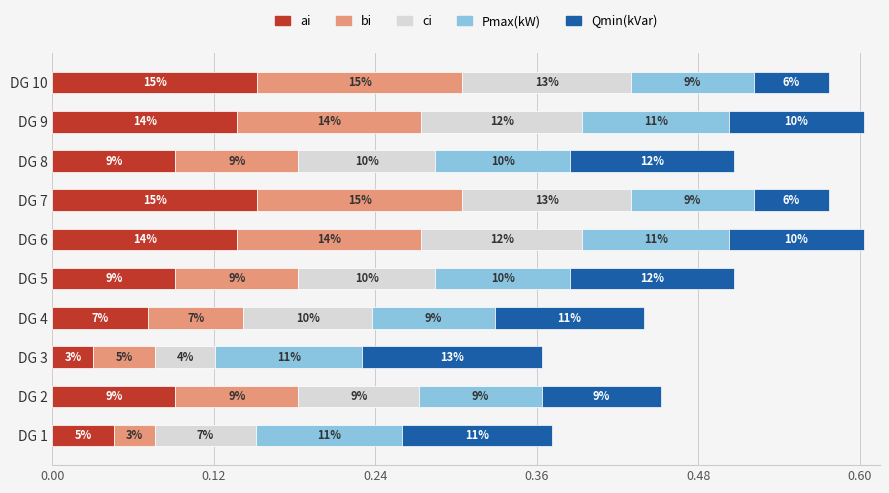

Reading right to left, transcribe all the data shown in this chart.

ai: 0.2	0.1	0.1	0.2	0.1	0.1	0.1	0.0	0.1	0.0
bi: 0.2	0.1	0.1	0.2	0.1	0.1	0.1	0.0	0.1	0.0
ci: 0.1	0.1	0.1	0.1	0.1	0.1	0.1	0.0	0.1	0.1
Pmax(kW): 0.1	0.1	0.1	0.1	0.1	0.1	0.1	0.1	0.1	0.1
Qmin(kVar): 0.1	0.1	0.1	0.1	0.1	0.1	0.1	0.1	0.1	0.1